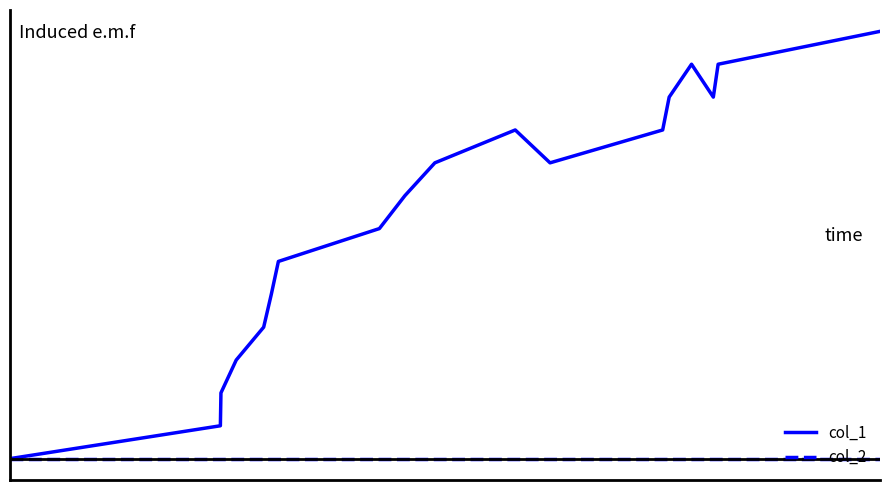

Which series has the largest total across all categories?

col_1